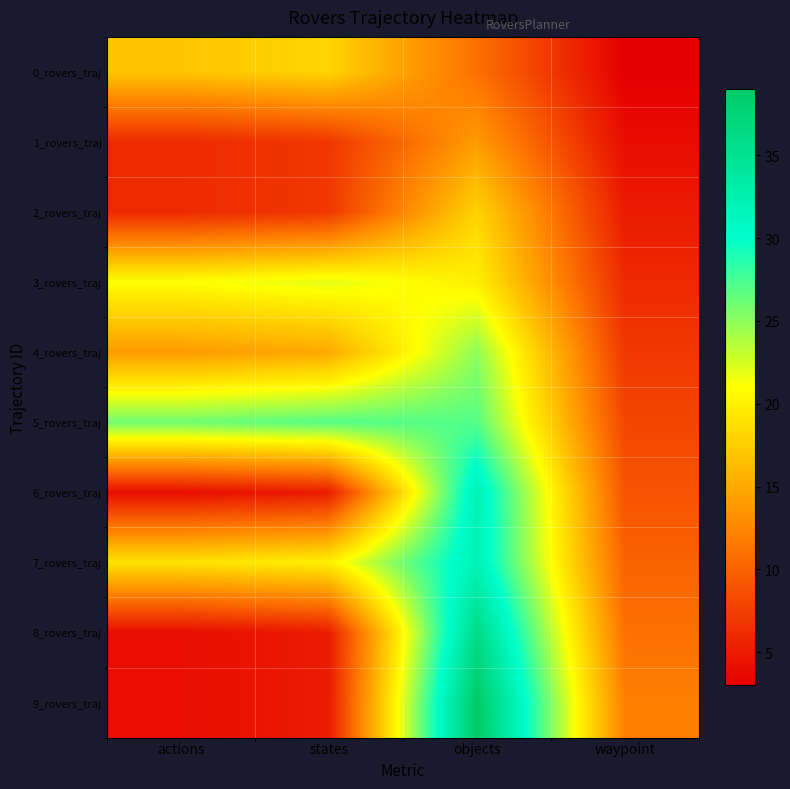

How many series are shown in this chart?

10